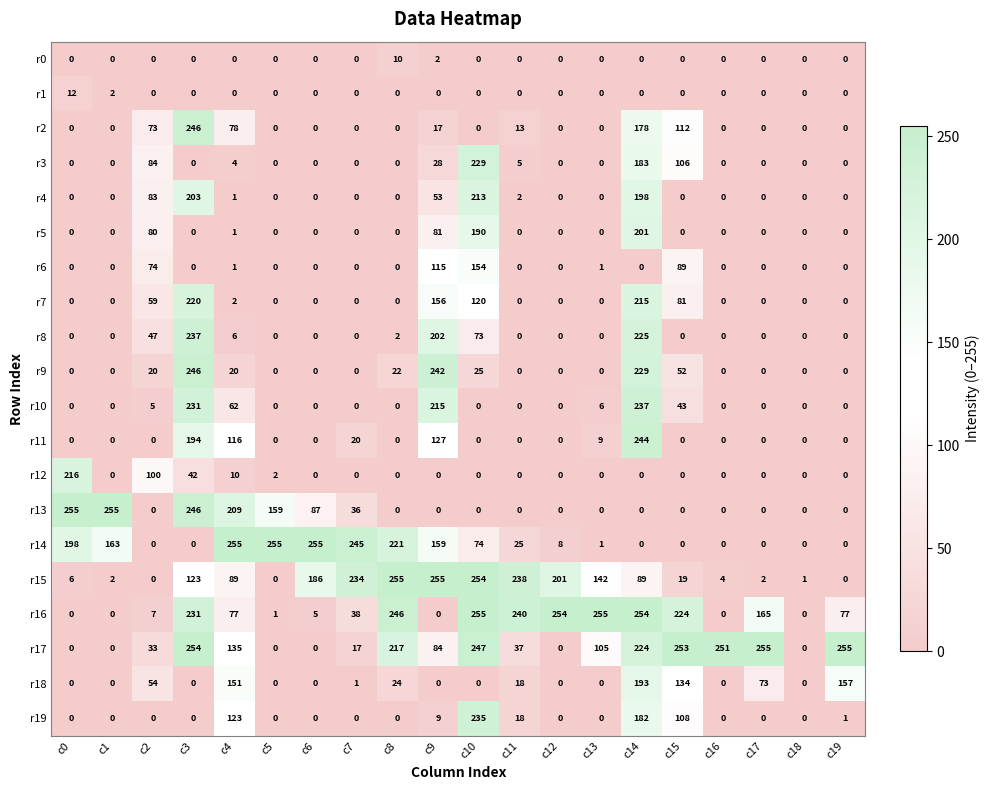

Is it true that r0 equals 0 at c12?

True